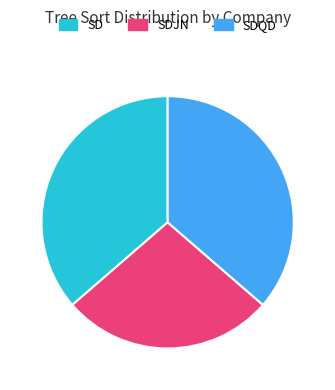

Combined, do SDQD and SDJN account for over 50%?

Yes